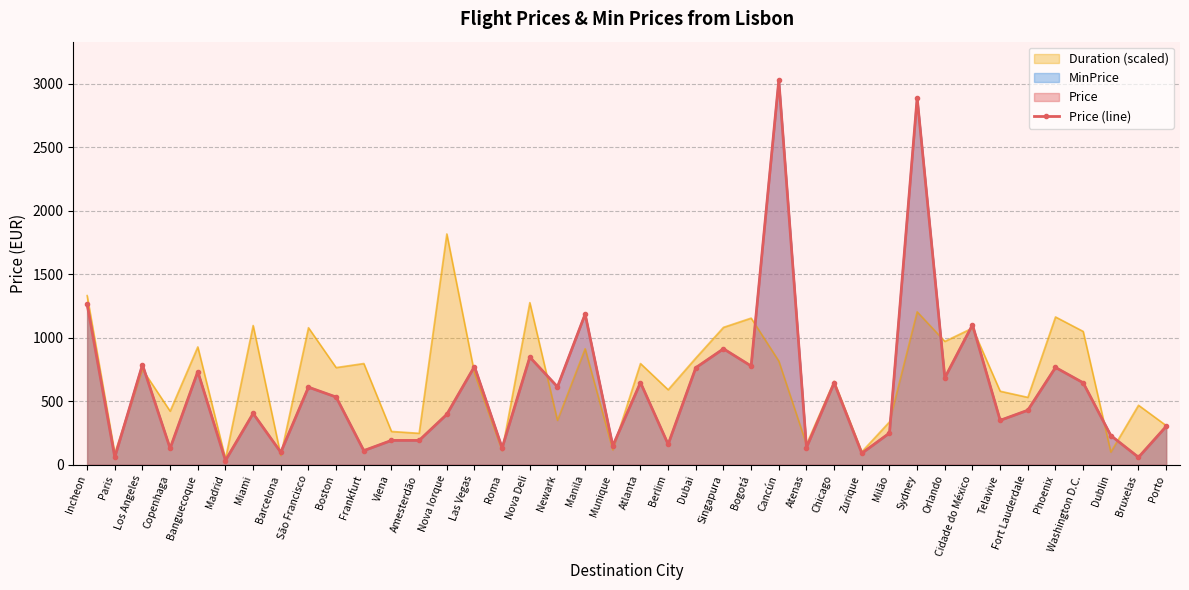

Reading left to right, extract all data points from this chart.

Incheon=1265.2	Paris=59.0	Los Angeles=787.0	Copenhaga=128.2	Banguecoque=732.7	Madrid=32.8	Miami=403.3	Barcelona=97.3	São Francisco=610.1	Boston=532.5	Frankfurt=110.4	Viena=190.9	Amesterdão=190.9	Nova Iorque=395.8	Las Vegas=773.0	Roma=131.9	Nova Deli=846.9	Newark=612.9	Manila=1185.6	Munique=147.9	Atlanta=646.6	Berlim=160.0	Dubai=763.6	Singapura=912.4	Bogotá=776.7	Cancún=3028.2	Atenas=134.8	Chicago=643.8	Zurique=89.8	Milão=248.9	Sydney=2888.7	Orlando=684.0	Cidade do México=1101.4	Telavive=349.1	Fort Lauderdale=428.6	Phoenix=765.5	Washington D.C.=644.8	Dublin=229.3	Bruxelas=58.0	Porto=301.3